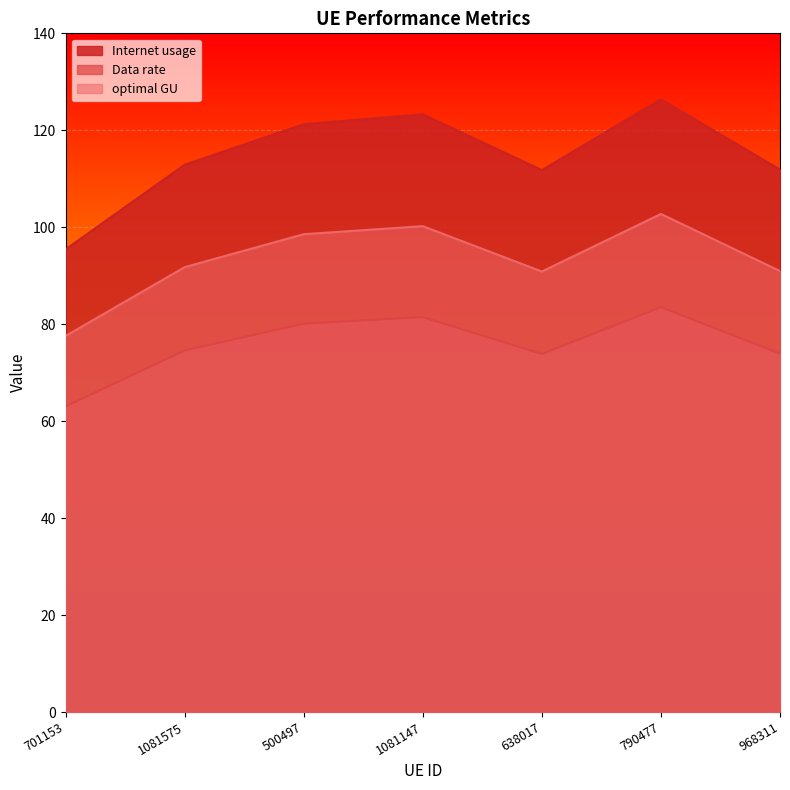

What is the label of the 4th point from the right?

1081147